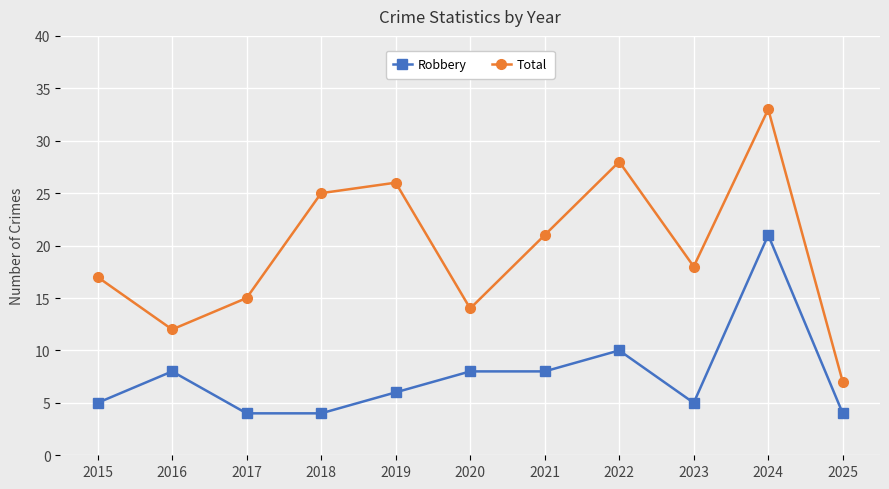

What is the value of the Robbery point at the 3rd from the left?

4